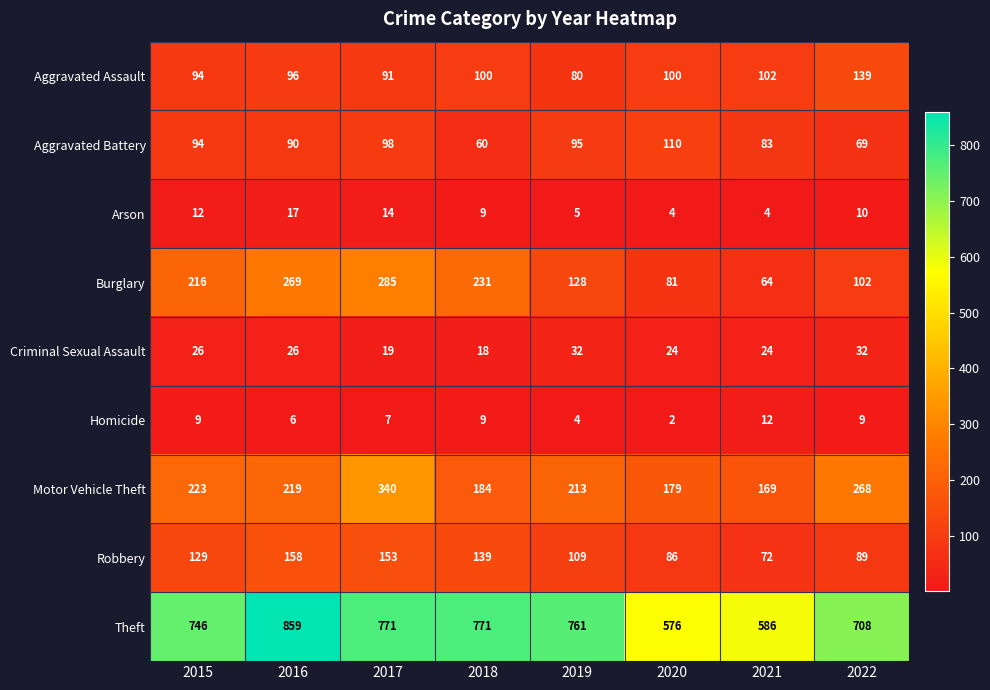

What is the spread (max minus min) of values at 2018?

762